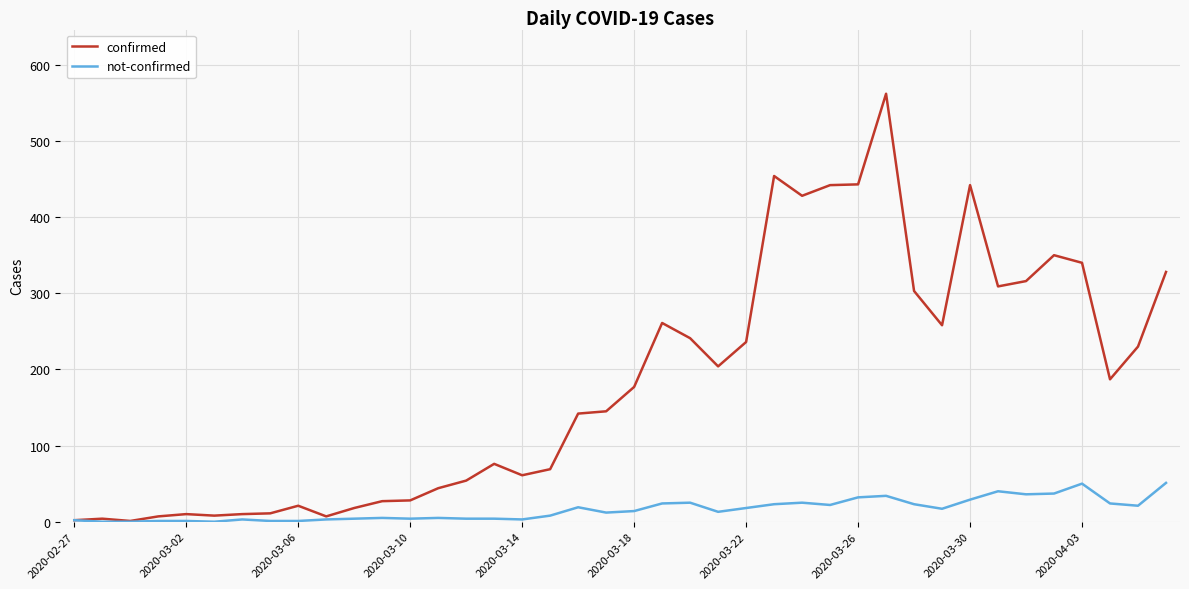

What is the sum of all confirmed values?

7256